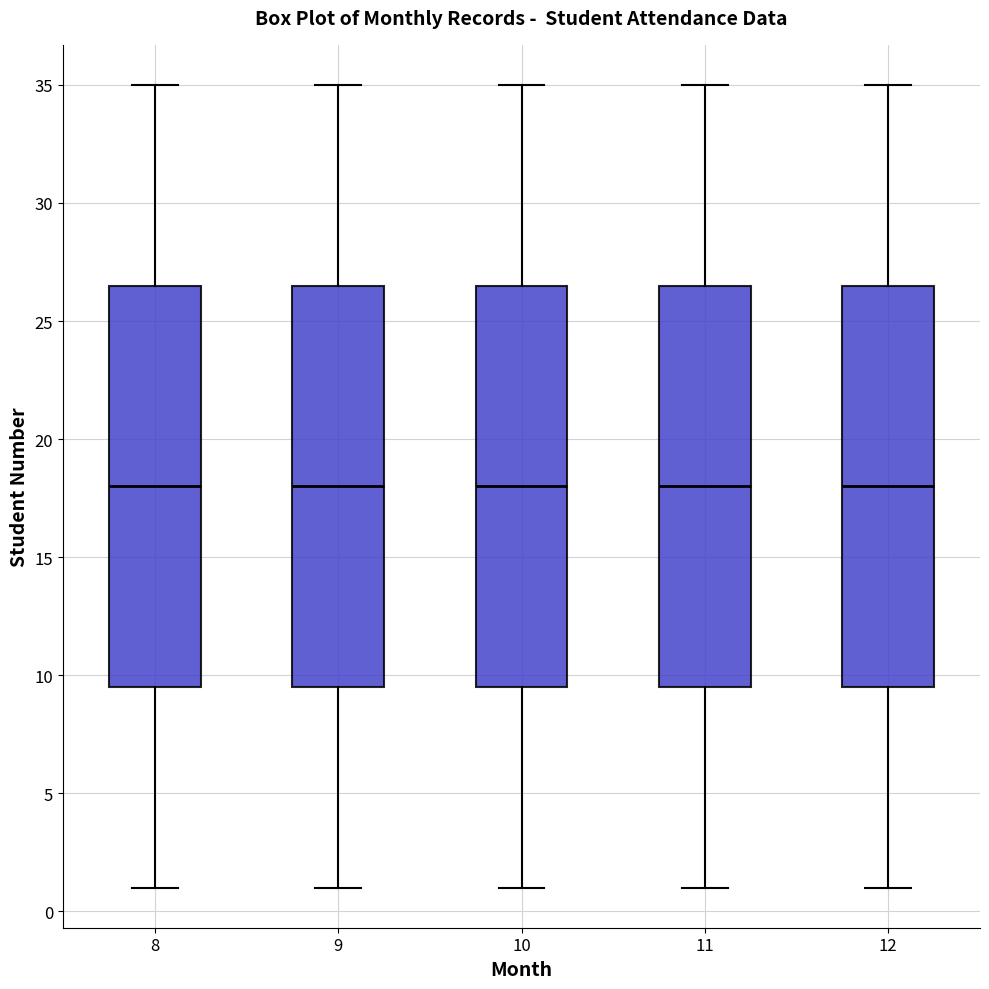

Where does the lower whisker of the box at x = 9 end on the y-axis? The values are not printed on the chart, so give them approximately, as read against the axis.

1.0